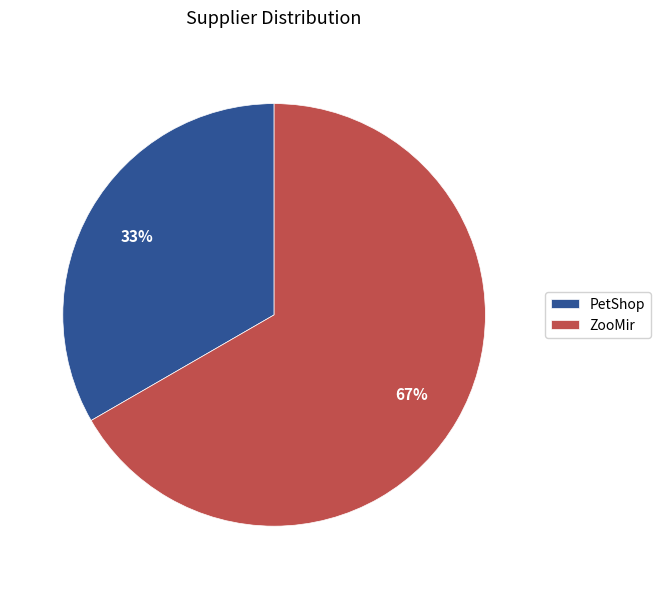

To the nearest percent, what is the average slice percentage?

50%